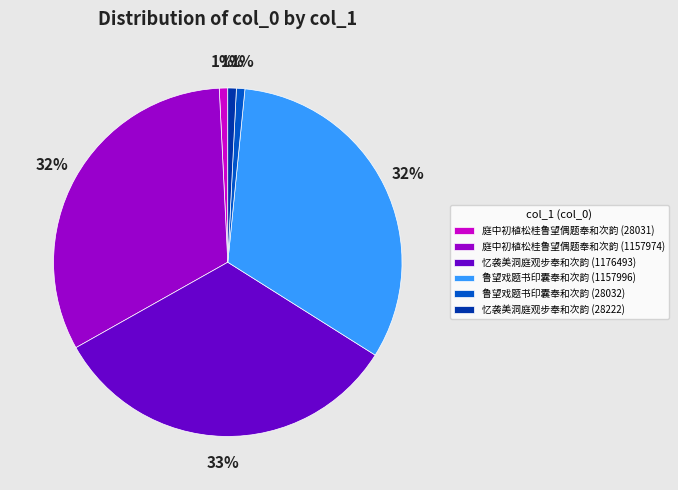

Does any single category account for the majority?

No